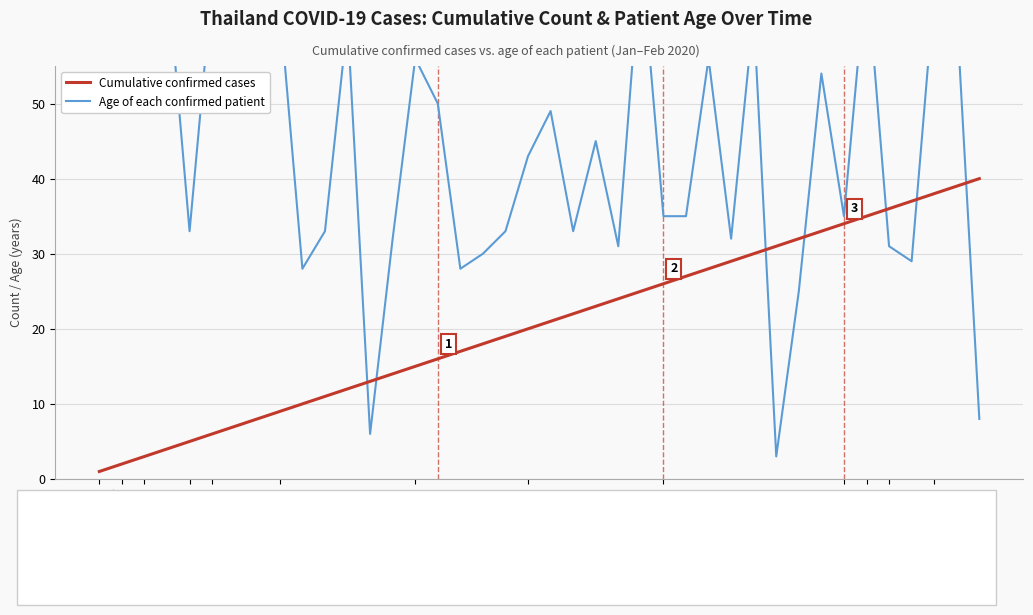

Reading right to left, transcribe all the data shown in this chart.

Cumulative confirmed cases: 40	39	38	37	36	35	34	33	32	31	30	29	28	27	26	25	24	23	22	21	20	19	18	17	16	15	14	13	12	11	10	9	8	7	6	5	4	3	2	1
Age of each confirmed patient: 8	62	65	29	31	68	35	54	25	3	62	32	56	35	35	70	31	45	33	49	43	33	30	28	50	56	32	6	61	33	28	63	73	57	66	33	68	73	74	61